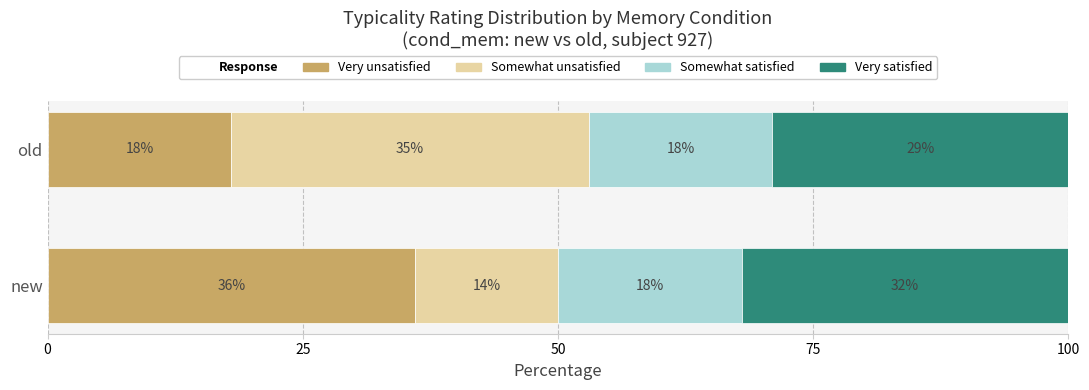

The Very unsatisfied series shows 18 at old. True or false?

True